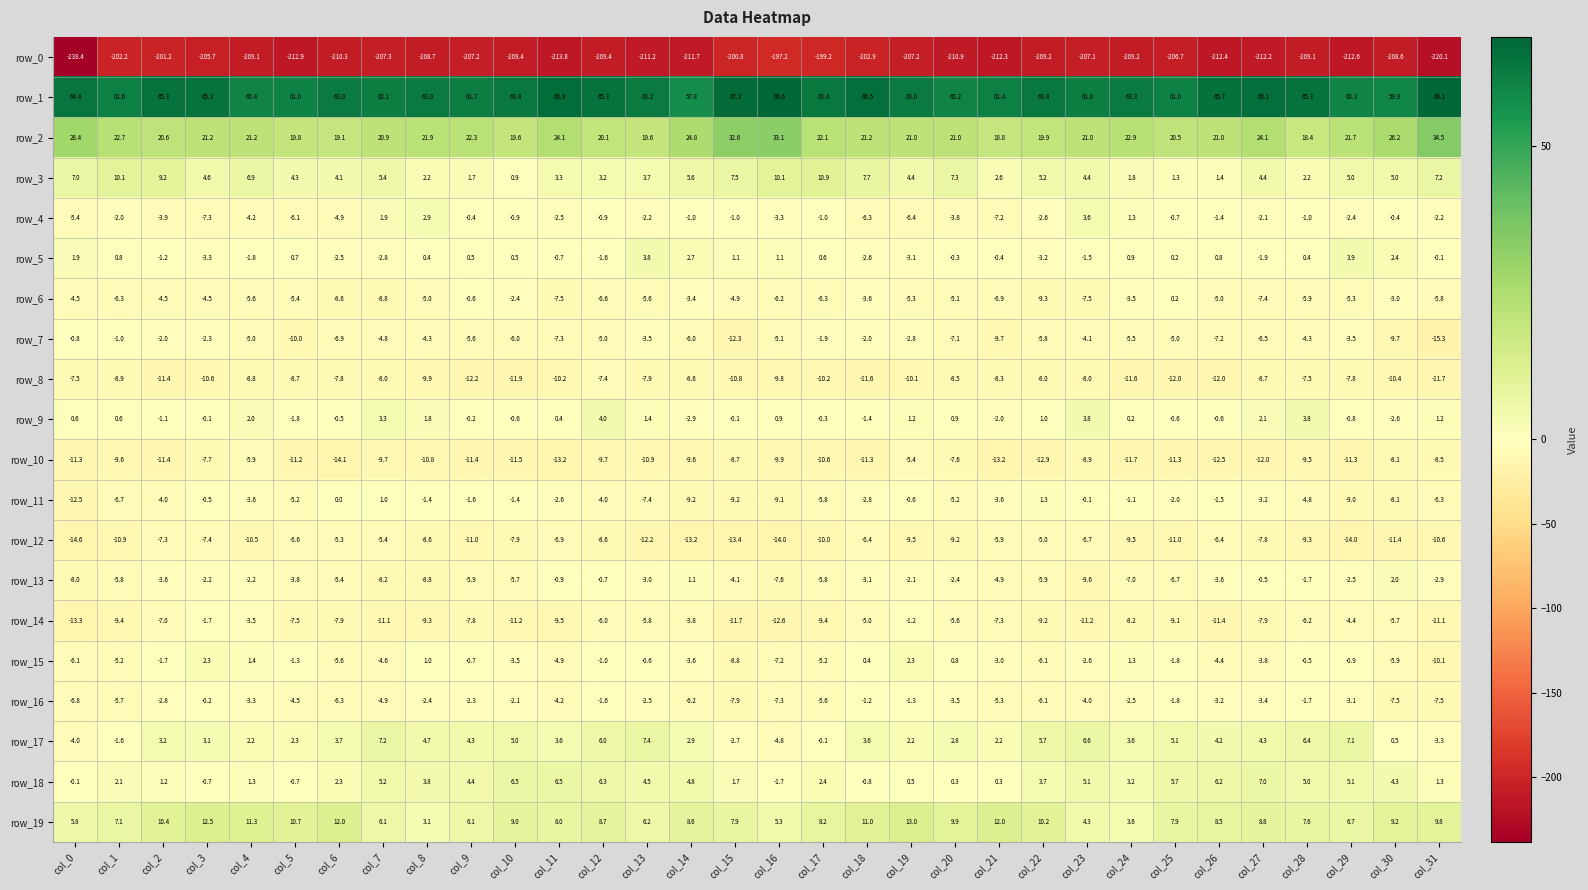

Rank the series by their maximum value, from highest to lowest.

row_1, row_2, row_19, row_3, row_17, row_18, row_9, row_5, row_4, row_15, row_13, row_11, row_6, row_16, row_7, row_14, row_12, row_10, row_8, row_0